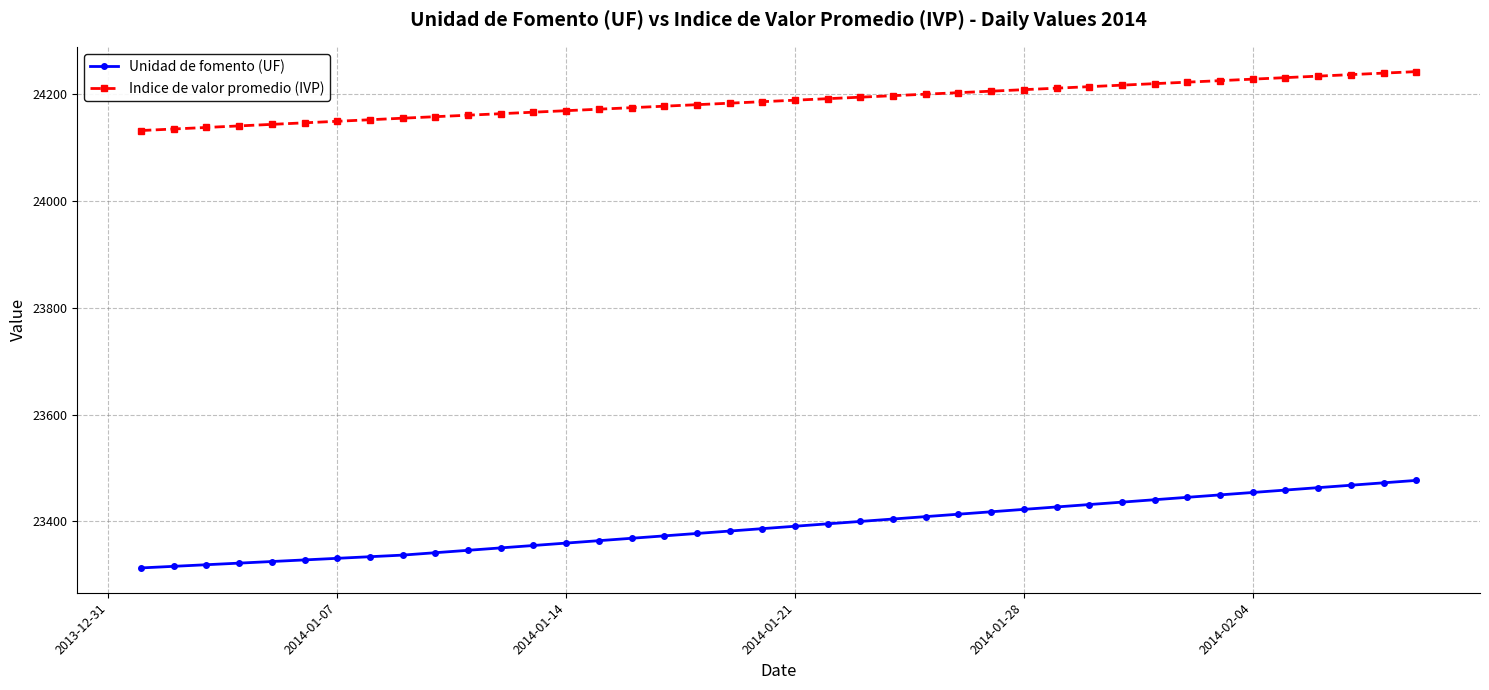

True or false: Indice de valor promedio (IVP) and Unidad de fomento (UF) cross at least once.

False